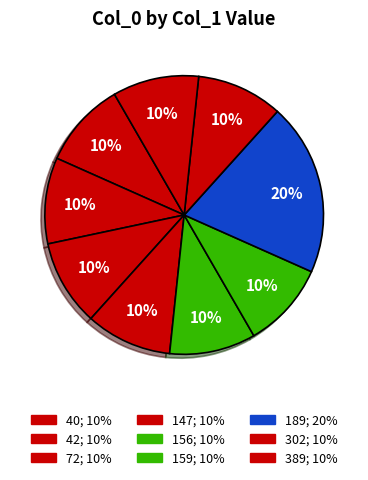

Do 72 and 42 together represent more than half of the pie?

No